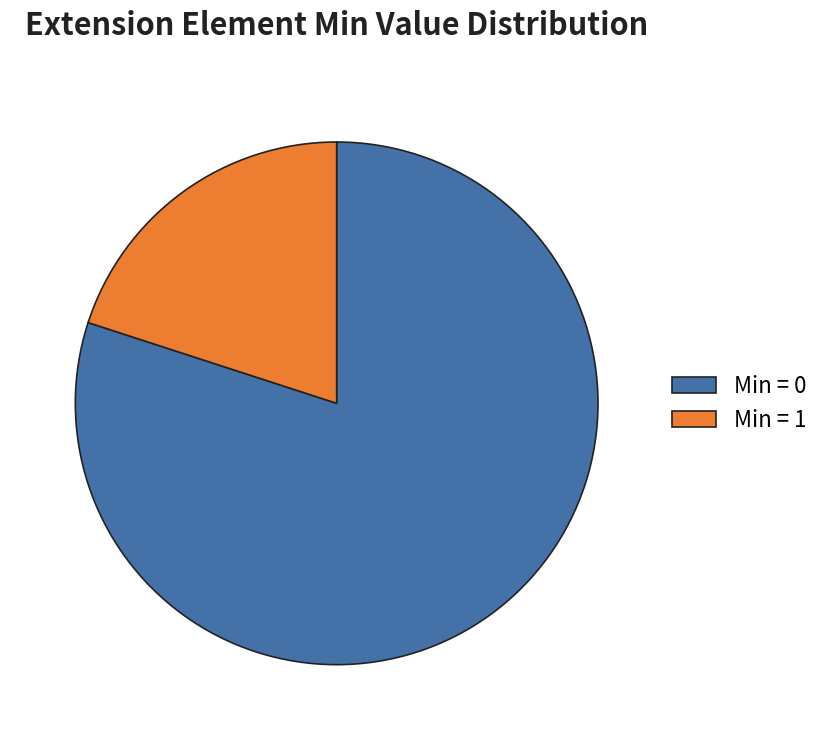

The Min = 1 slice represents 29% of the pie. True or false?

False